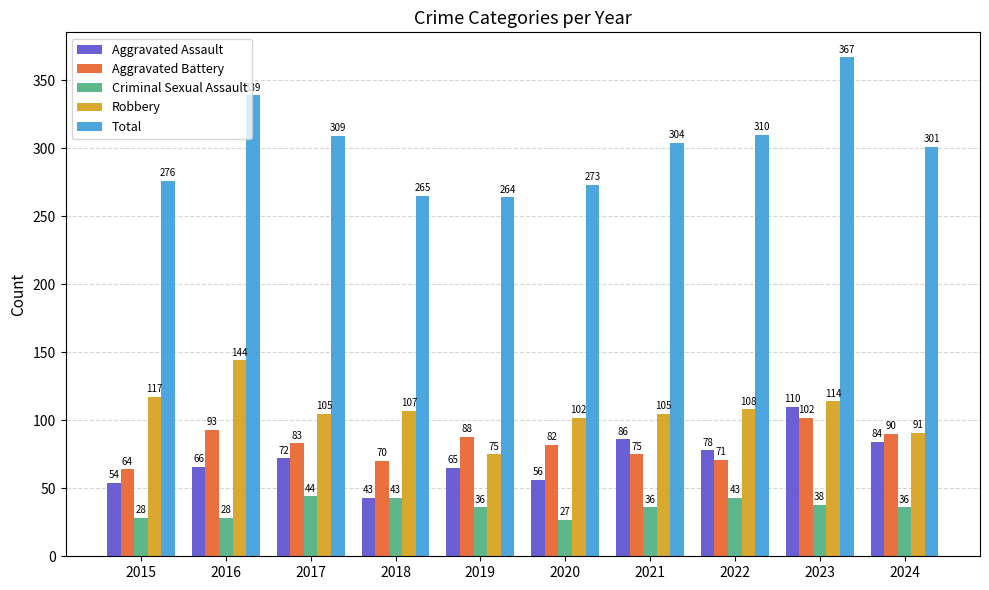

What is the sum of the Robbery values at 2022 and 2021?

213